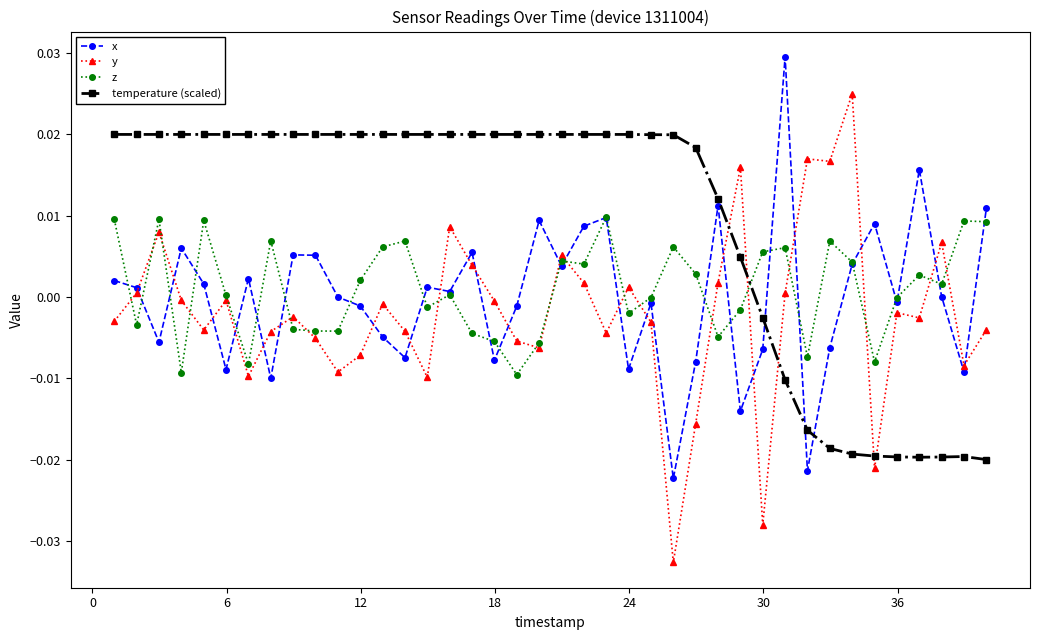

True or false: y and temperature (scaled) intersect in this chart.

True